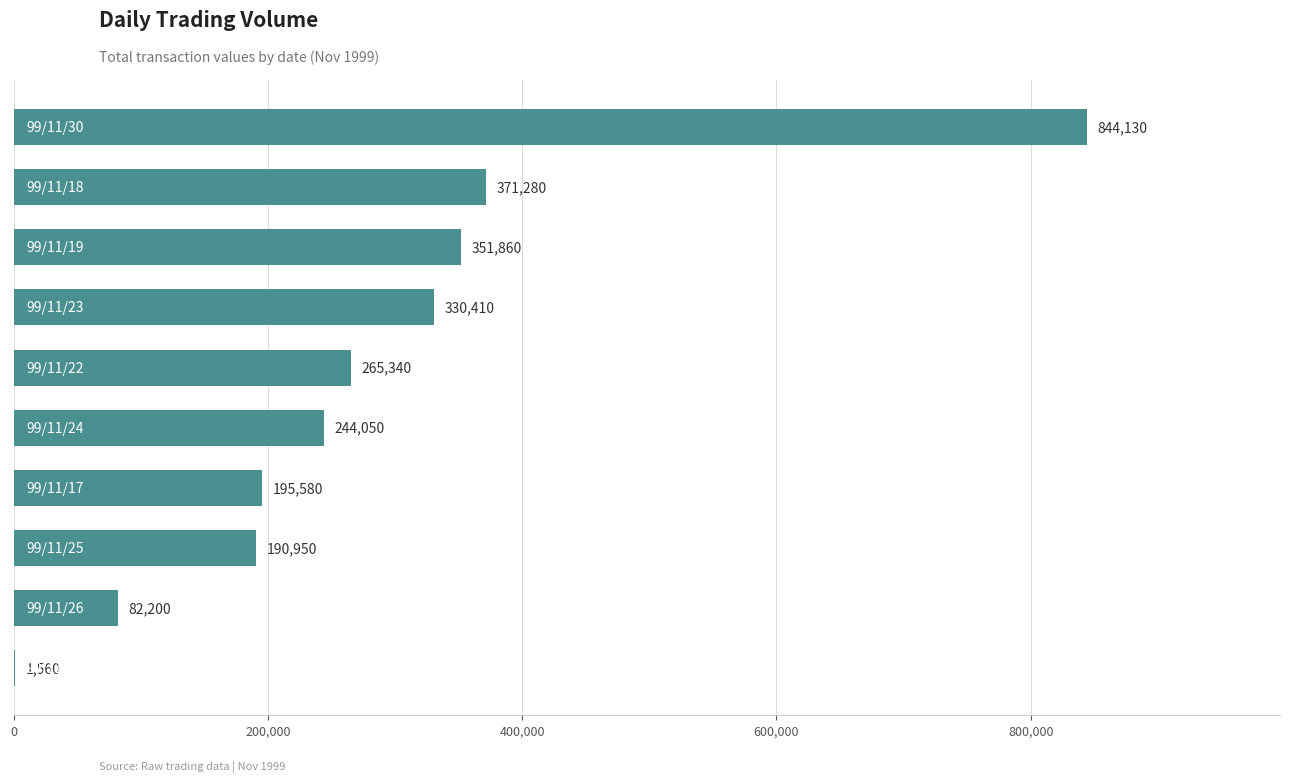

What is the greatest value displayed?

844130